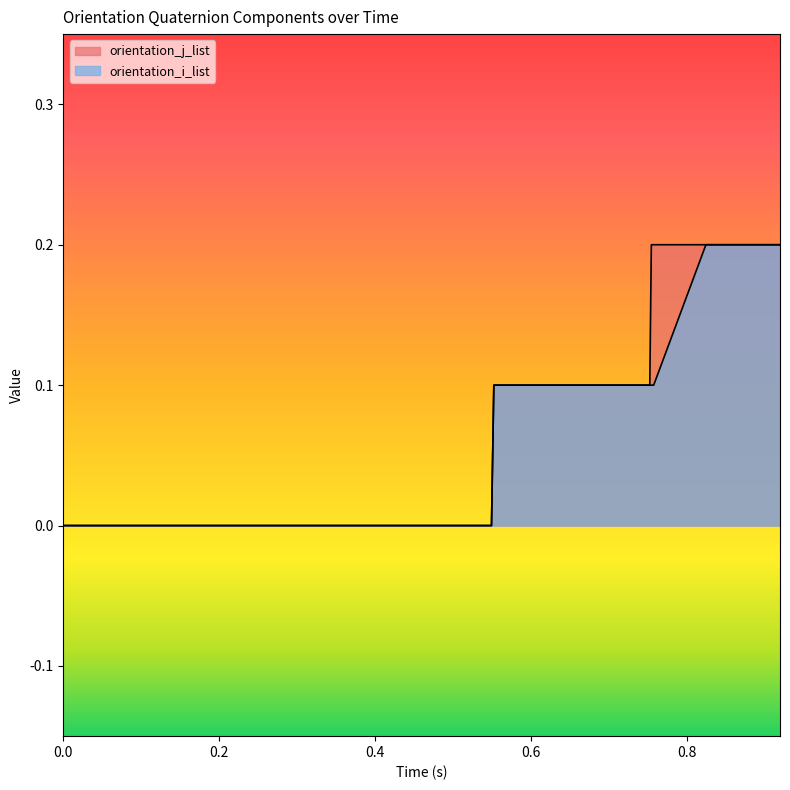

True or false: orientation_i_list and orientation_j_list cross at least once.

False